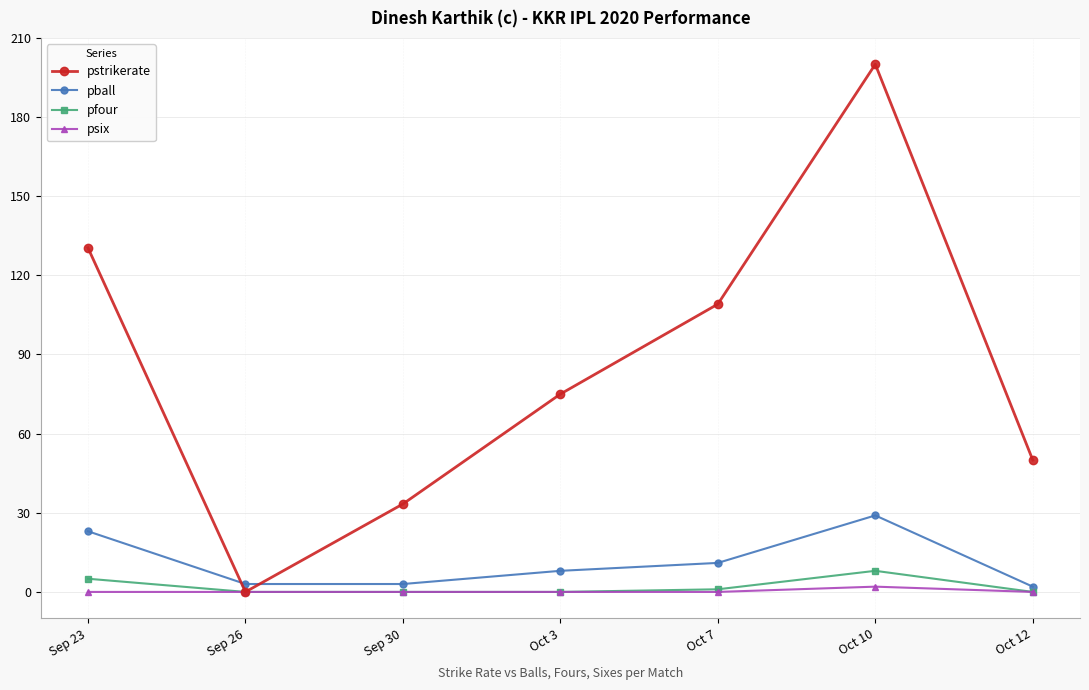

What are all the series names shown in the legend?

pstrikerate, pball, pfour, psix